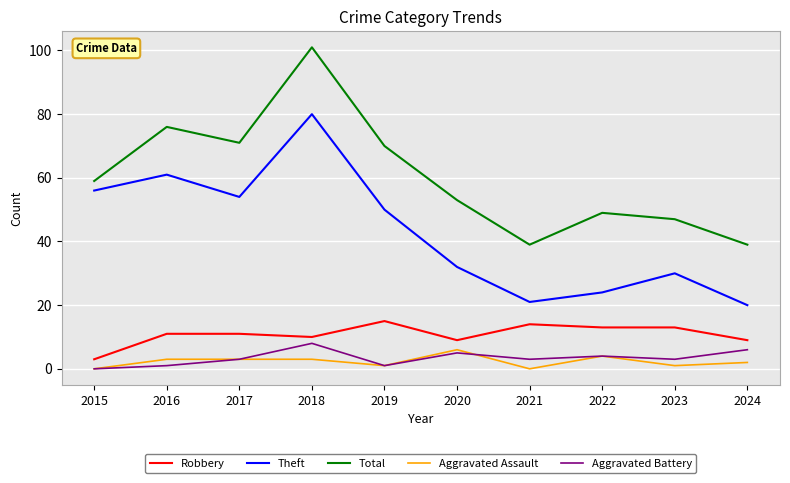

What is the average value of the Total series?

60